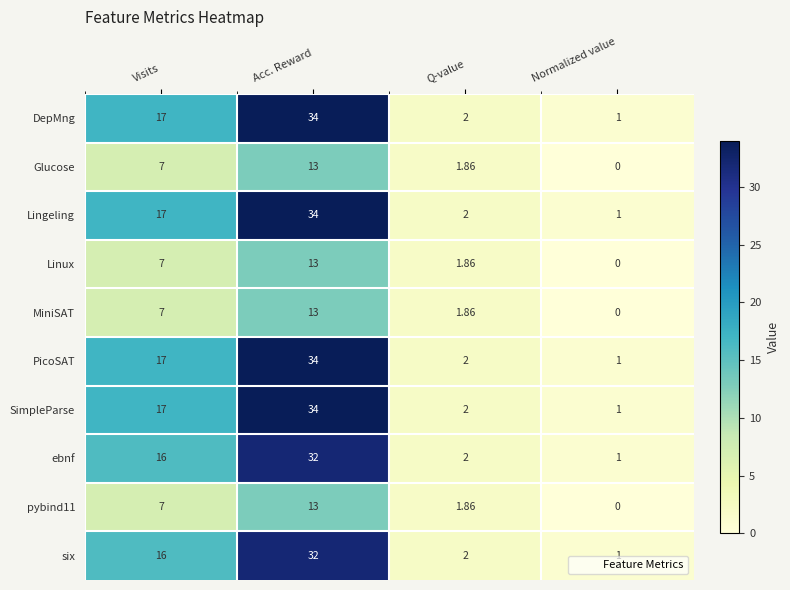

Where is DepMng nearest to the value 17?

Visits